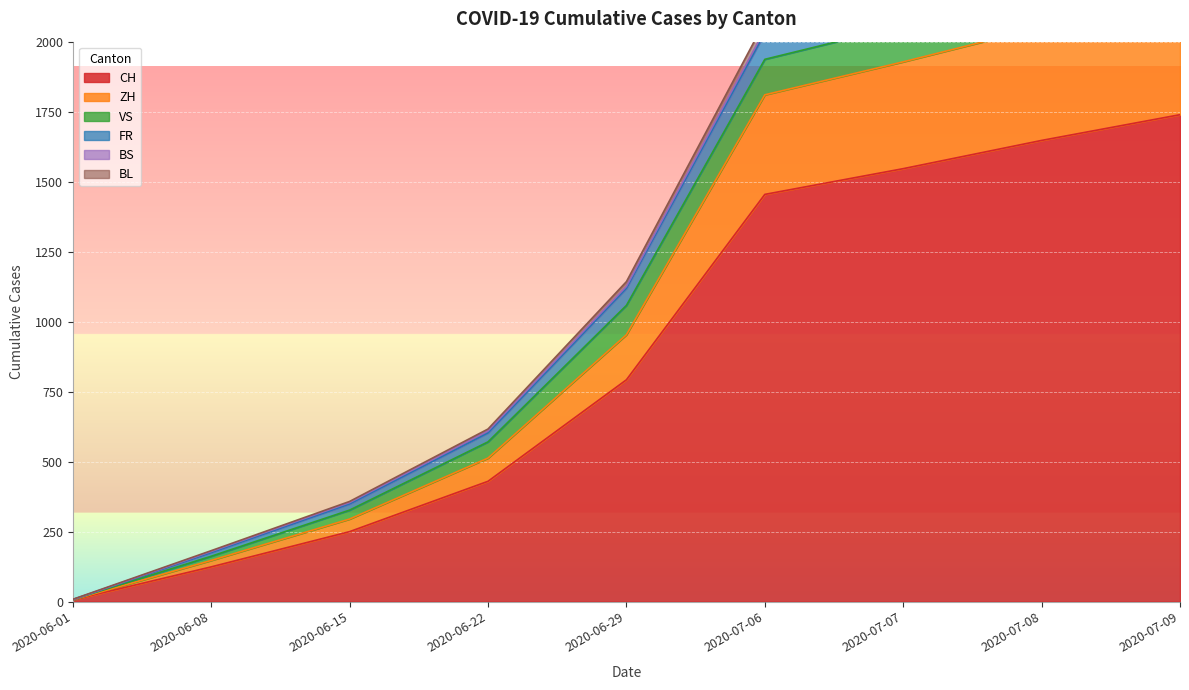

The ZH series shows 2165 at 2020-07-09. True or false?

True